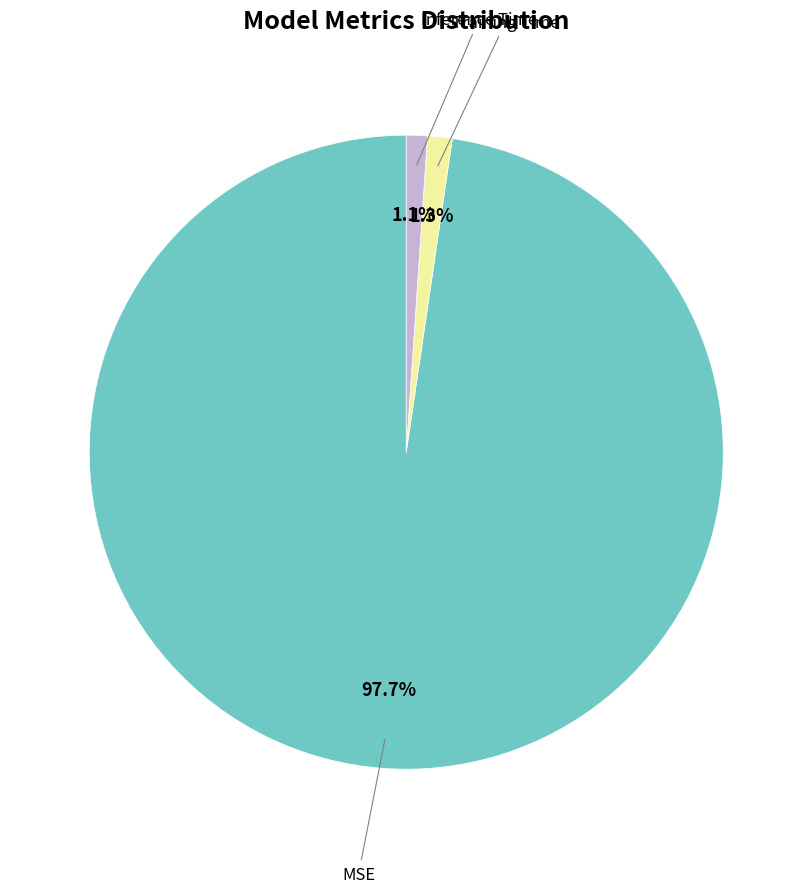

Does any single category account for the majority?

Yes